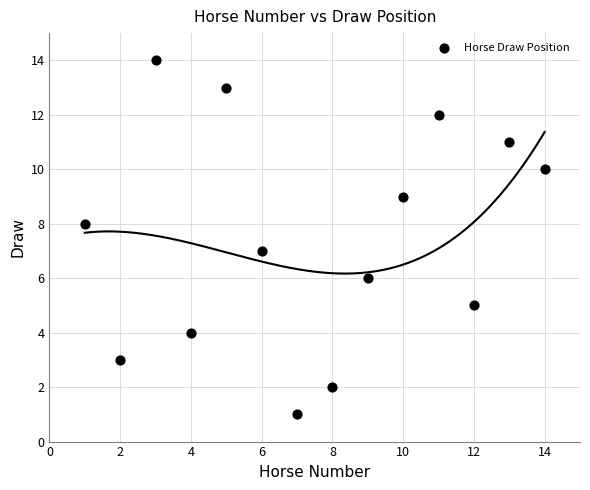

What is the range of Y values (max minus min)?

13